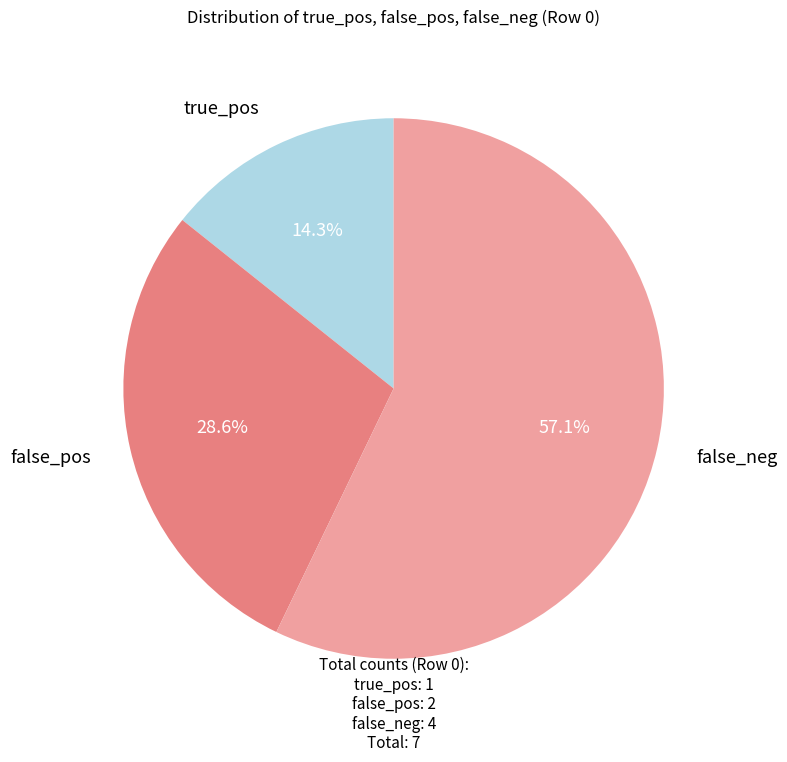

Is there a majority slice in this chart?

Yes